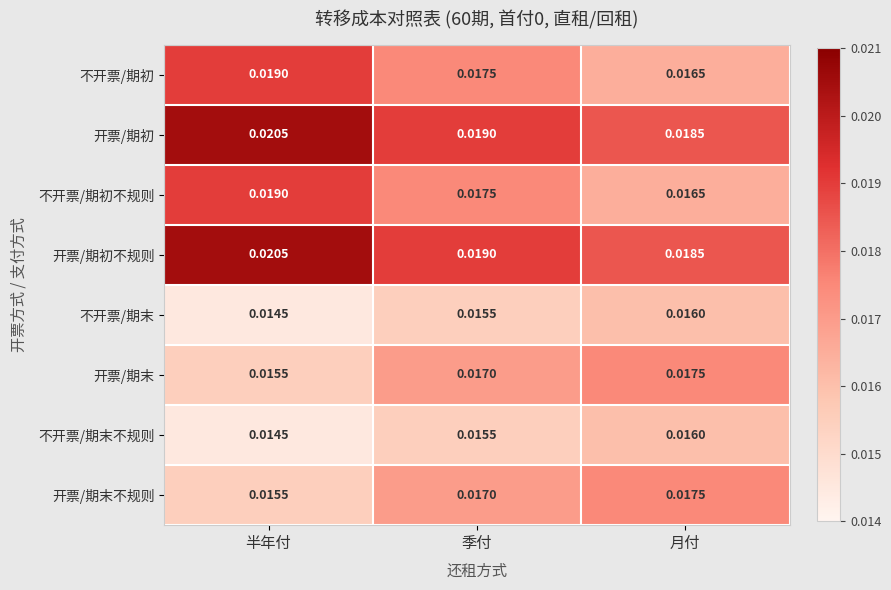

Is the value of 不开票/期初不规则 at 半年付 greater than the value of 开票/期末不规则 at 半年付?

Yes